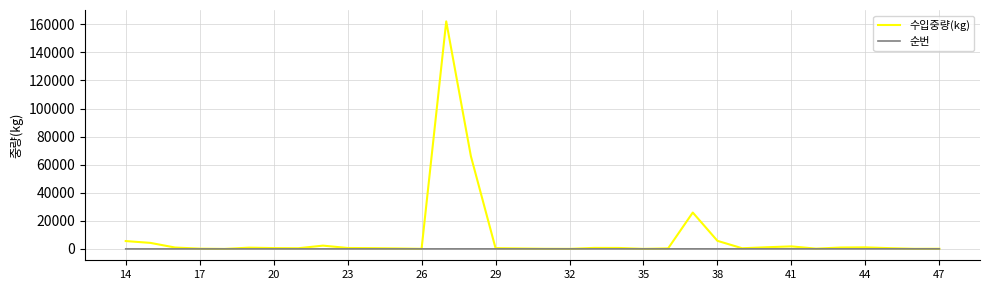

Which series has the largest total across all categories?

수입중량(kg)